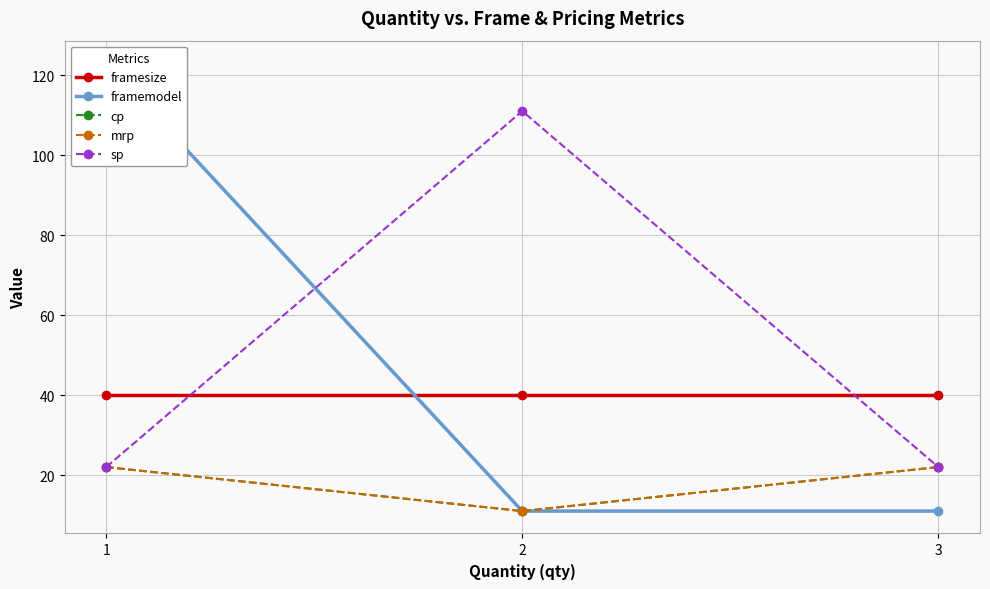

At how many categories does at least one series exceed 66?

2